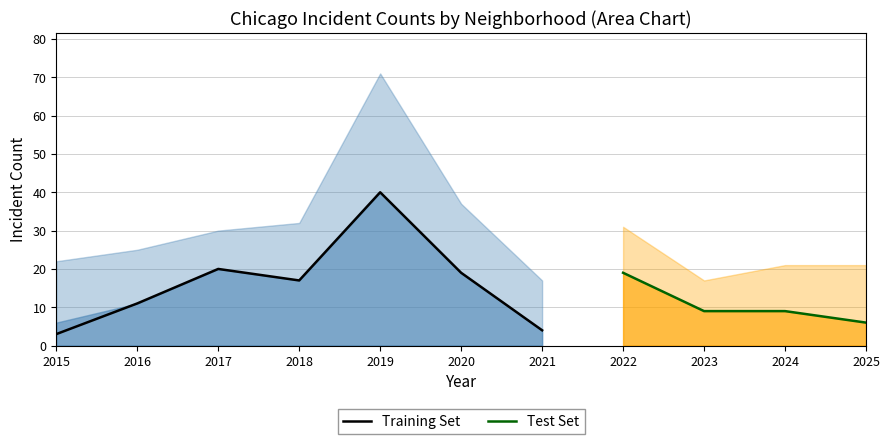

Is it true that Training Set equals 17 at 2018?

True